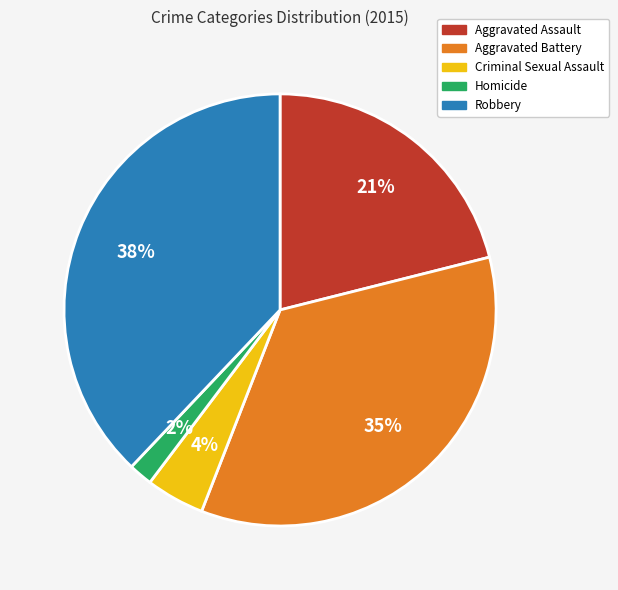

What is the largest slice in the pie chart?

Robbery